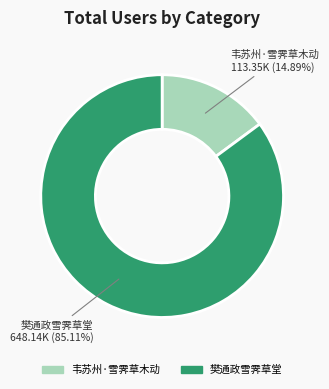

Between 樊通政雪霁草堂 and 韦苏州·雪霁草木动, which is larger?

樊通政雪霁草堂